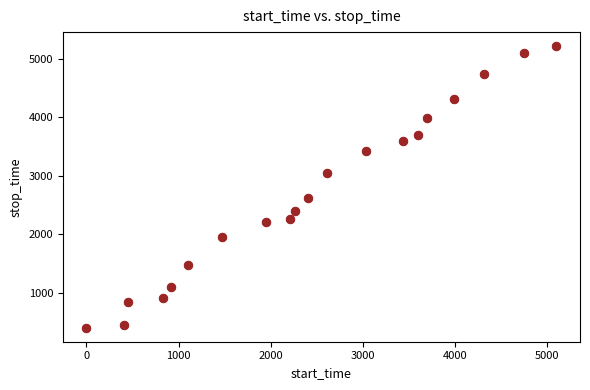

What is the range of X values (max minus min)?

5099